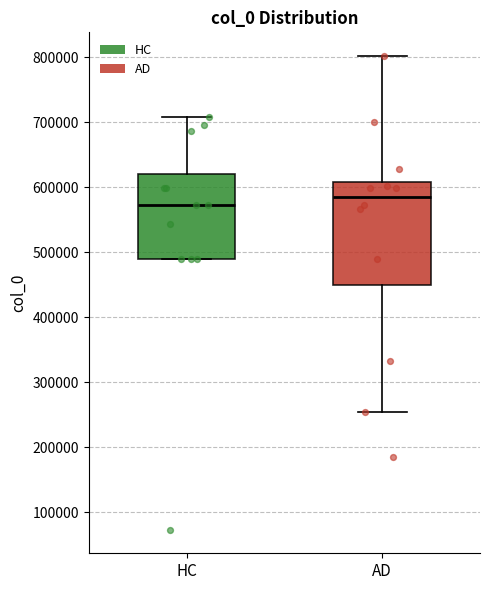

Which box has the highest median line?

AD